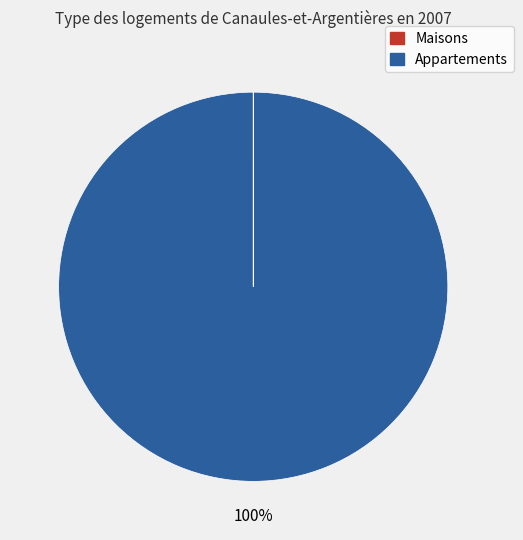

To the nearest percent, what is the average slice percentage?

50%